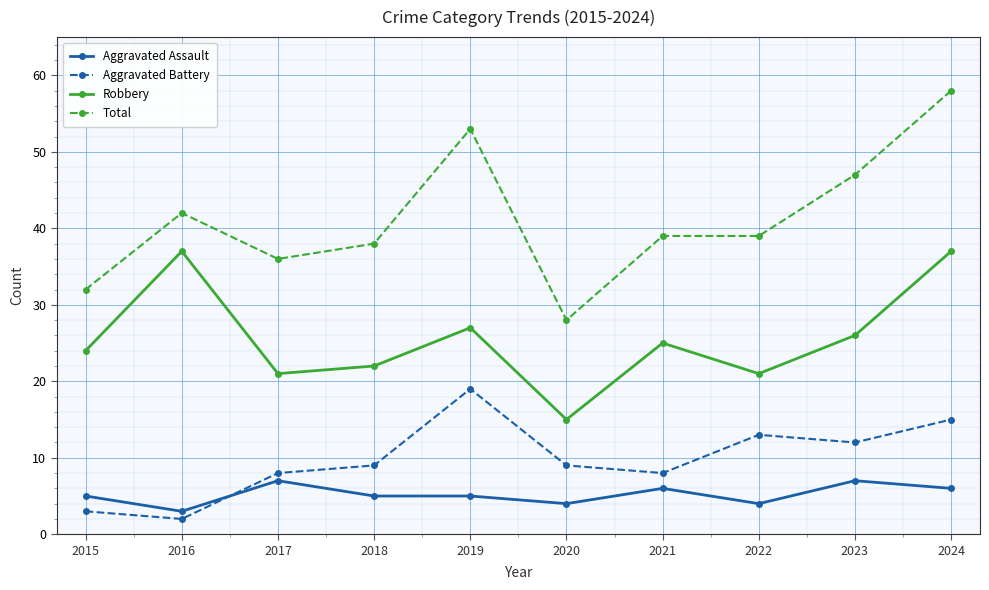

How many data points does each series have?

10